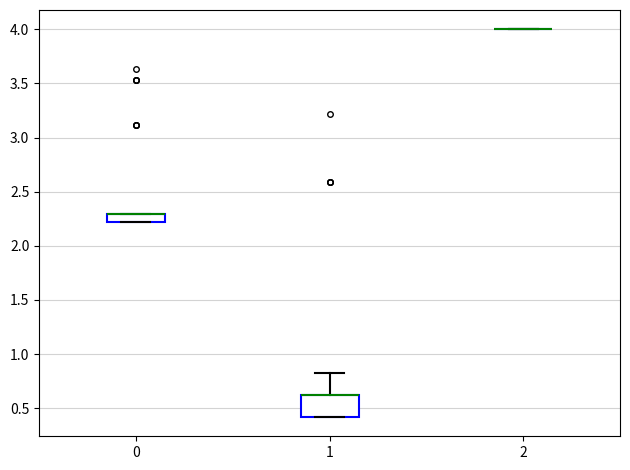

Comparing the boxes themselves (not the whiskers), which one is the tallest?

1